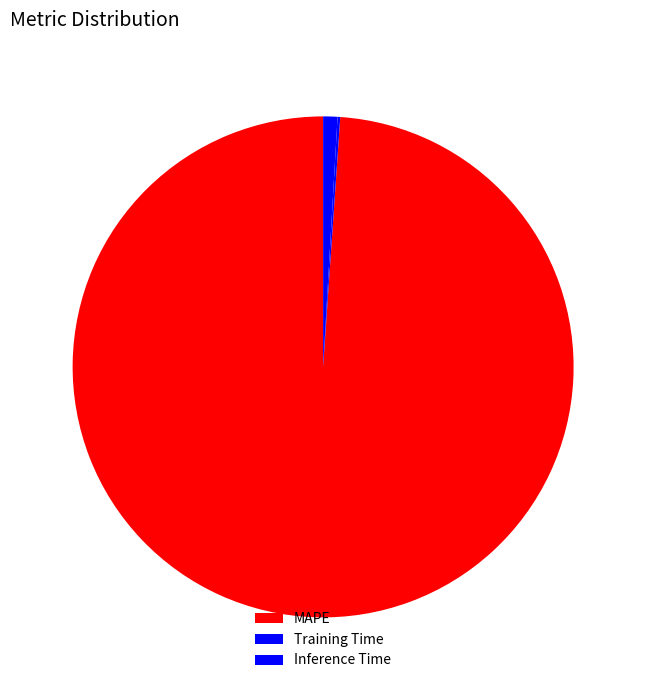

Does any single category account for the majority?

Yes